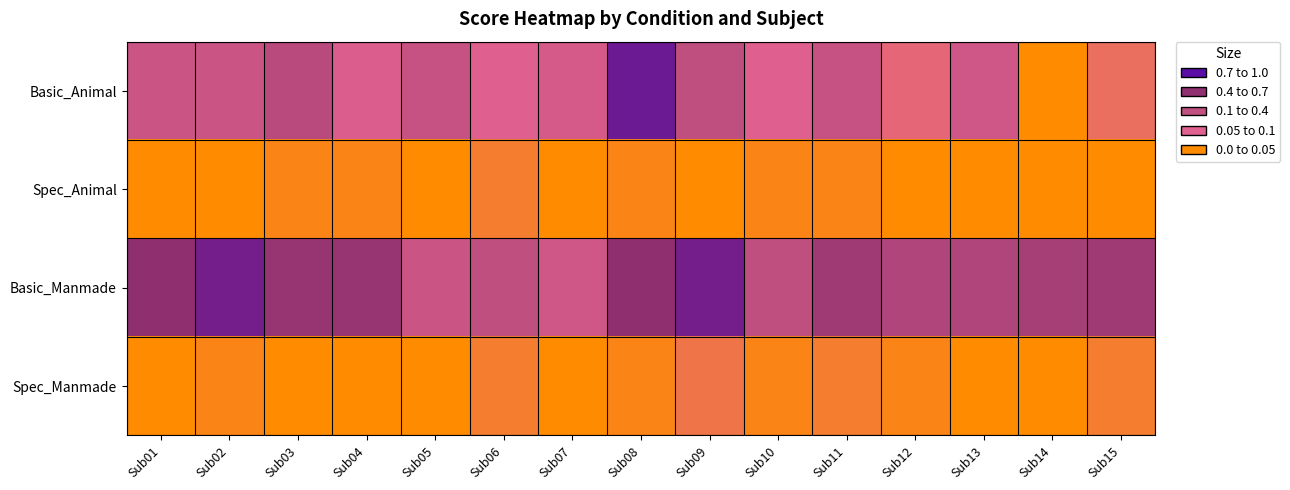

Reading left to right, extract all data points from this chart.

Basic_Animal: Sub01=0.4	Sub02=0.4	Sub03=0.5	Sub04=0.3	Sub05=0.5	Sub06=0.2	Sub07=0.3	Sub08=0.9	Sub09=0.5	Sub10=0.2	Sub11=0.5	Sub12=0.2	Sub13=0.4	Sub14=0.0	Sub15=0.2
Spec_Animal: Sub01=0.0	Sub02=0.0	Sub03=0.0	Sub04=0.0	Sub05=0.0	Sub06=0.1	Sub07=0.0	Sub08=0.0	Sub09=0.0	Sub10=0.0	Sub11=0.0	Sub12=0.0	Sub13=0.0	Sub14=0.0	Sub15=0.0
Basic_Manmade: Sub01=0.8	Sub02=0.9	Sub03=0.7	Sub04=0.7	Sub05=0.4	Sub06=0.5	Sub07=0.4	Sub08=0.8	Sub09=0.9	Sub10=0.5	Sub11=0.7	Sub12=0.6	Sub13=0.6	Sub14=0.6	Sub15=0.7
Spec_Manmade: Sub01=0.0	Sub02=0.0	Sub03=0.0	Sub04=0.0	Sub05=0.0	Sub06=0.1	Sub07=0.0	Sub08=0.0	Sub09=0.1	Sub10=0.0	Sub11=0.1	Sub12=0.0	Sub13=0.0	Sub14=0.0	Sub15=0.1